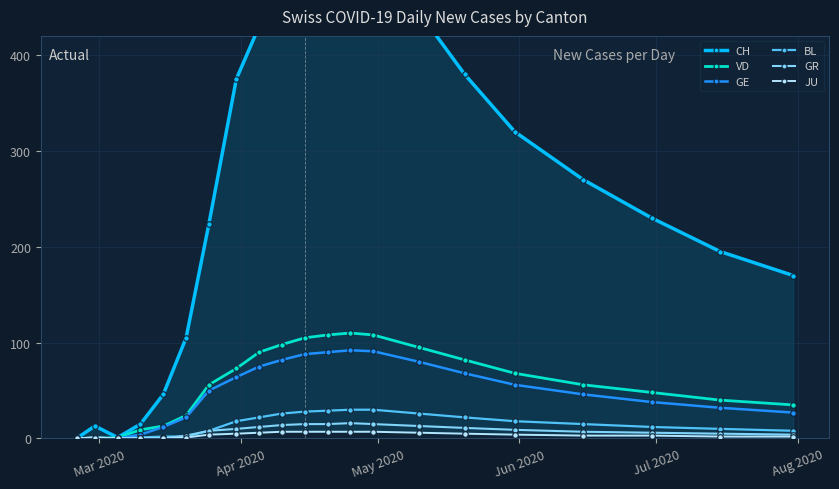

How many intersections are there between GR and BL?

1